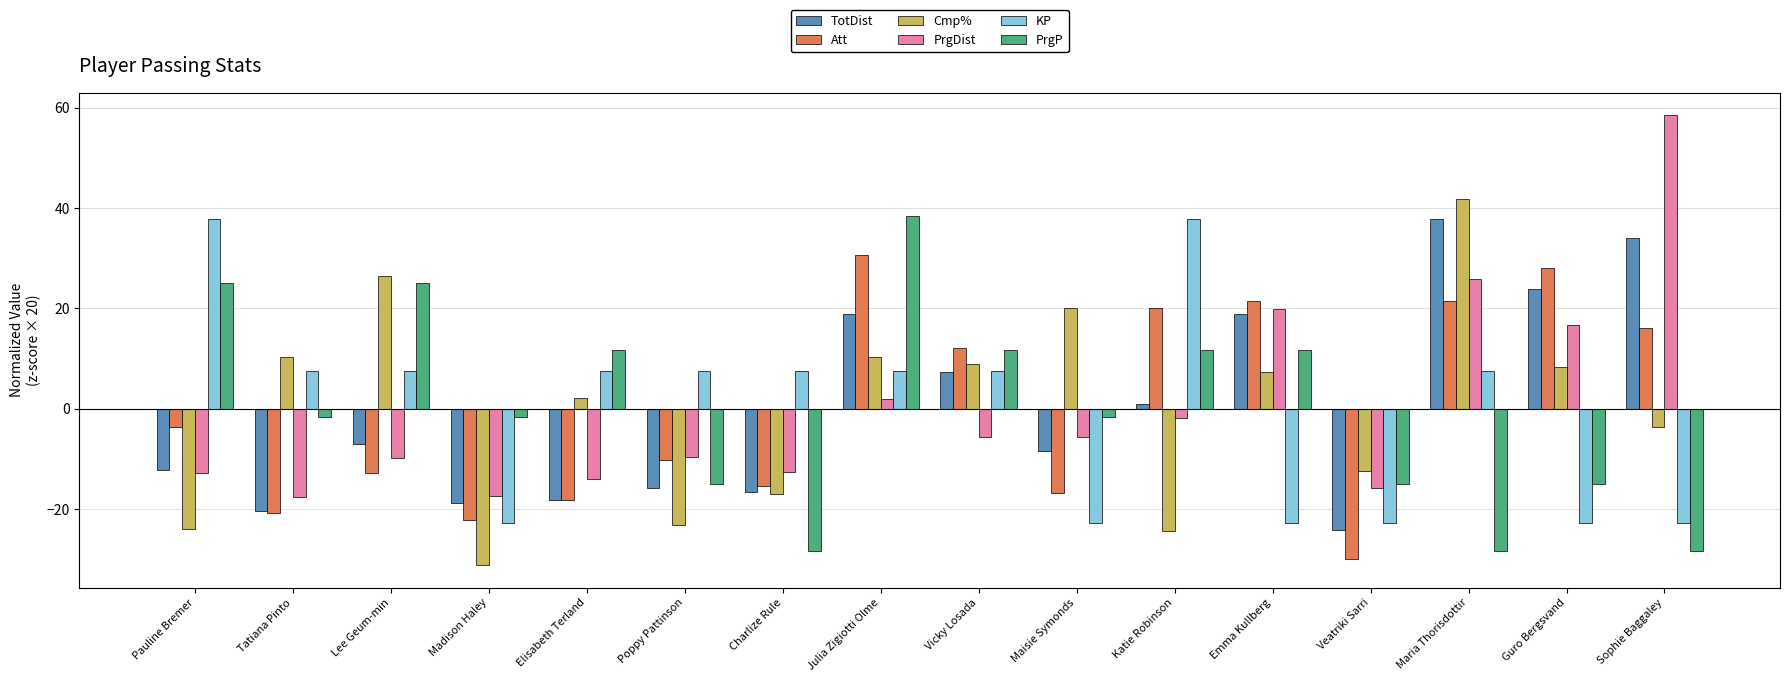

What is the difference between the maximum and second lowest values in the TotDist series?

58.1